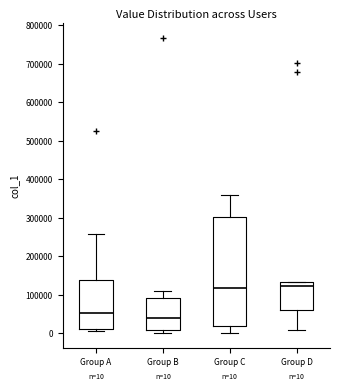

Comparing the boxes themselves (not the whiskers), which one is the tallest?

Group C